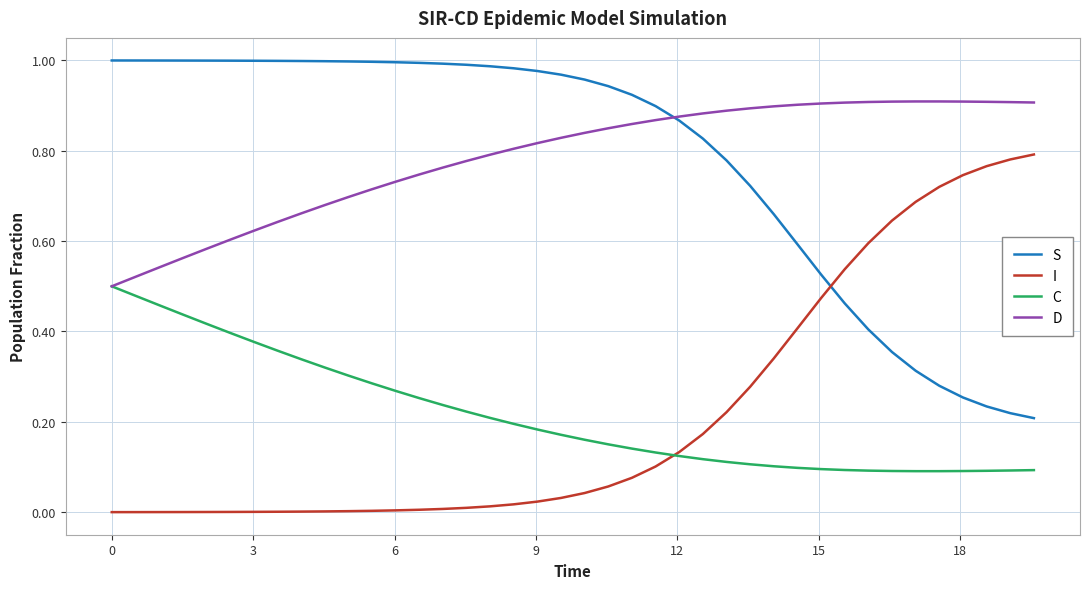

True or false: S and I cross at least once.

True